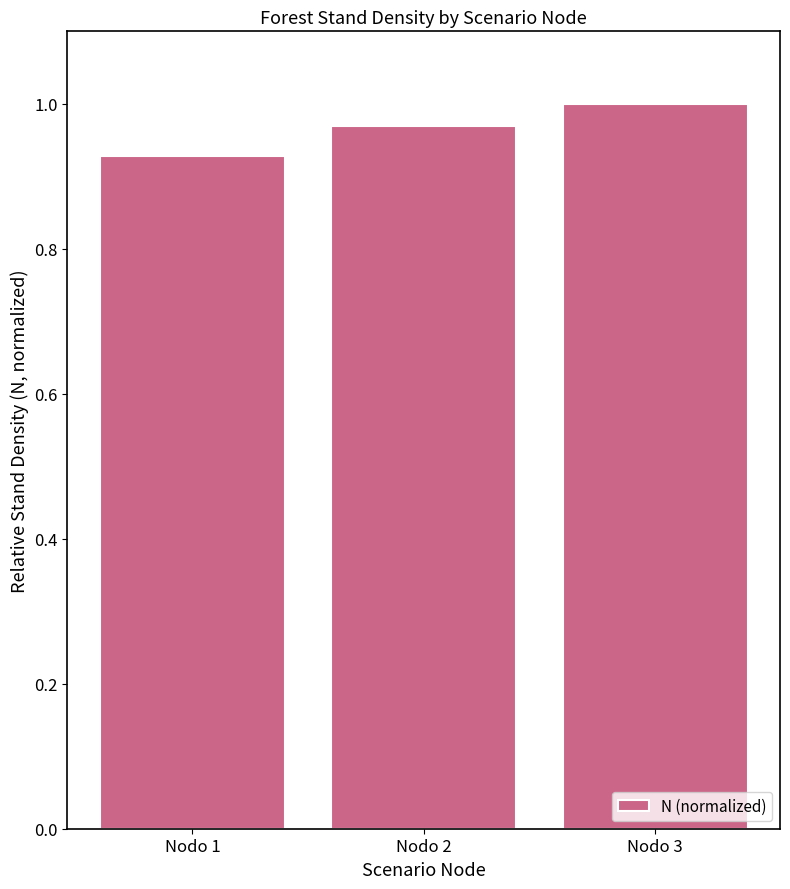

What is the change in value from Nodo 1 to Nodo 3?

+0.1